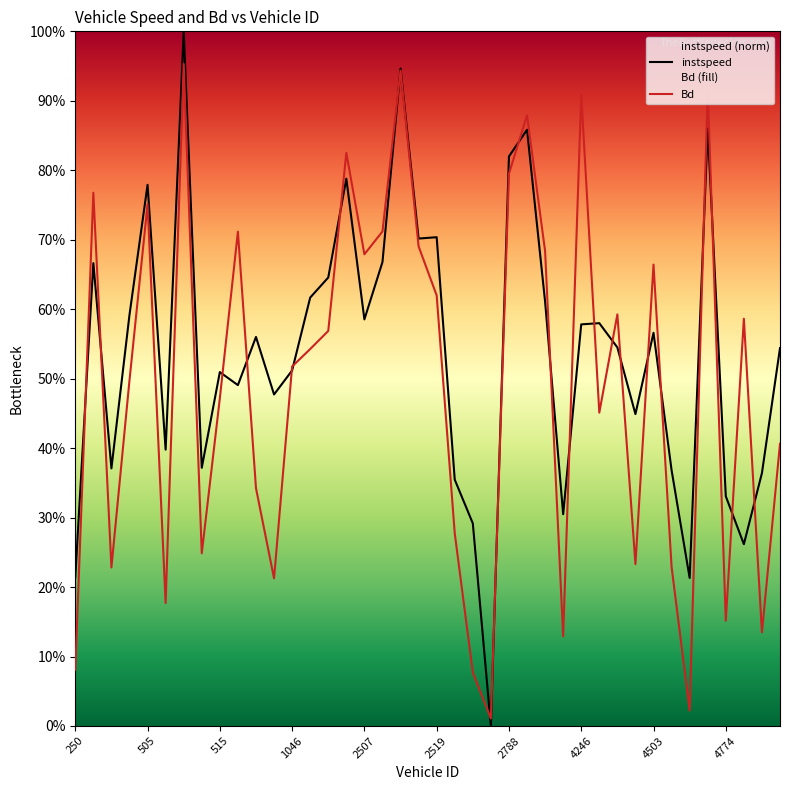

Read the instspeed value at 4505.0.

0.4